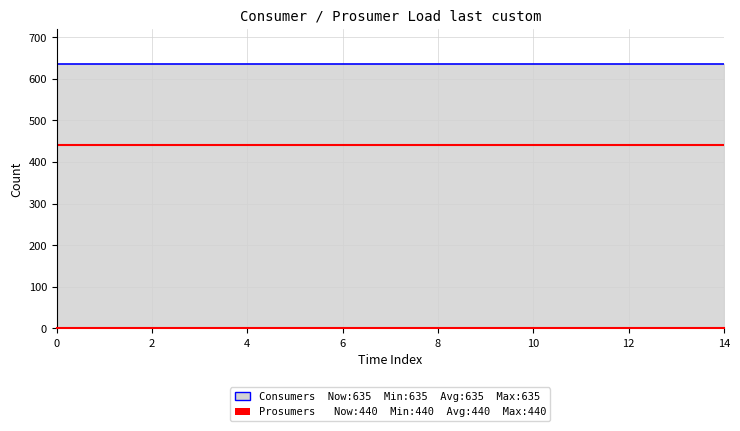

What is the greatest value displayed?

635